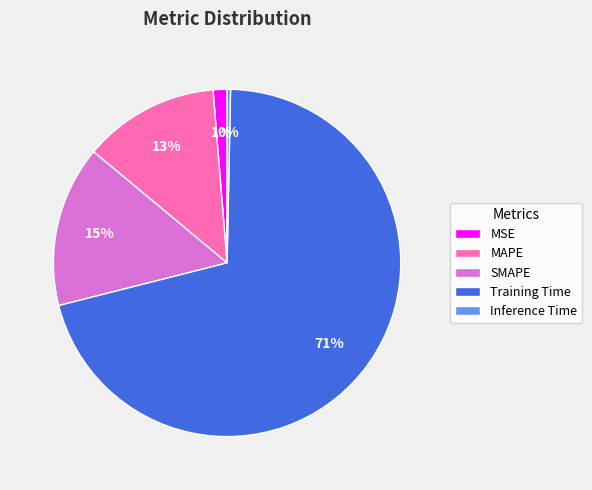

To the nearest percent, what is the combined percentage of SMAPE and Inference Time?

15%